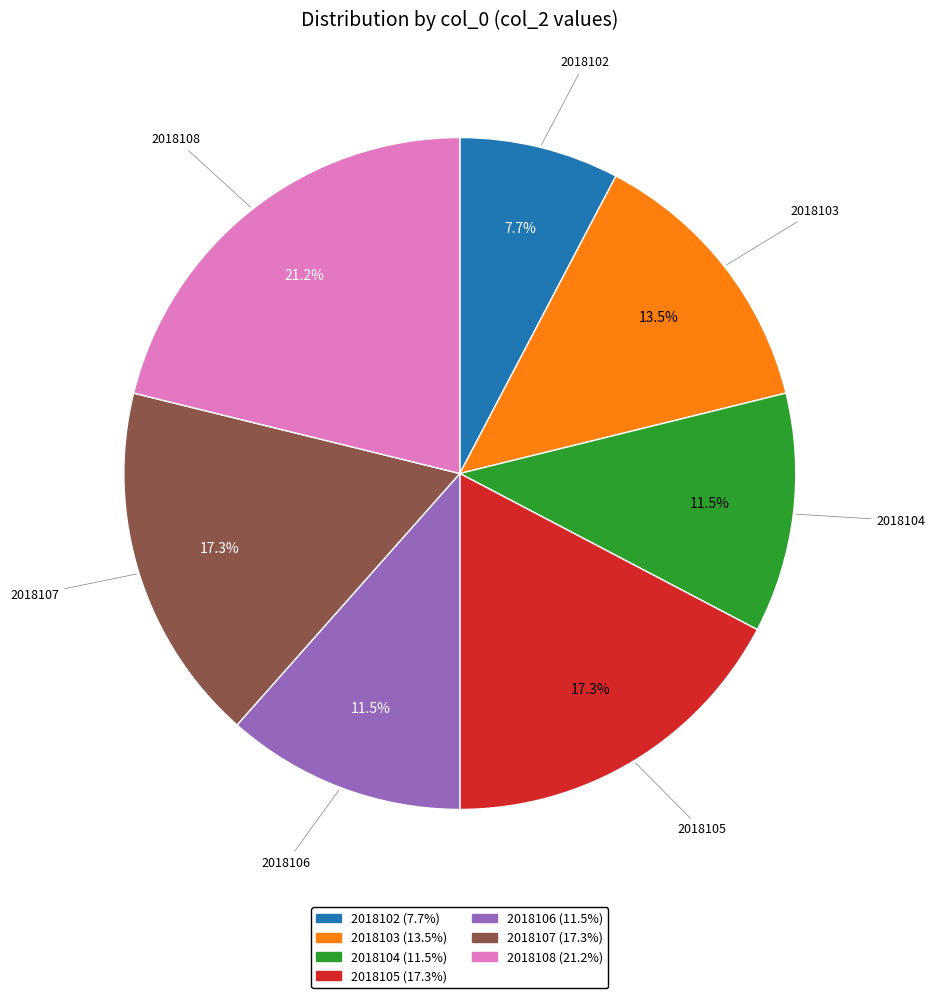

What is the ratio of the value at 2018106 to the value at 2018104?

1.0